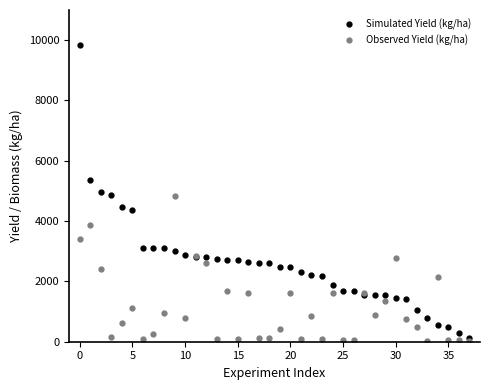

Rank the series by their maximum value, from lowest to highest.

Observed Yield (kg/ha), Simulated Yield (kg/ha)